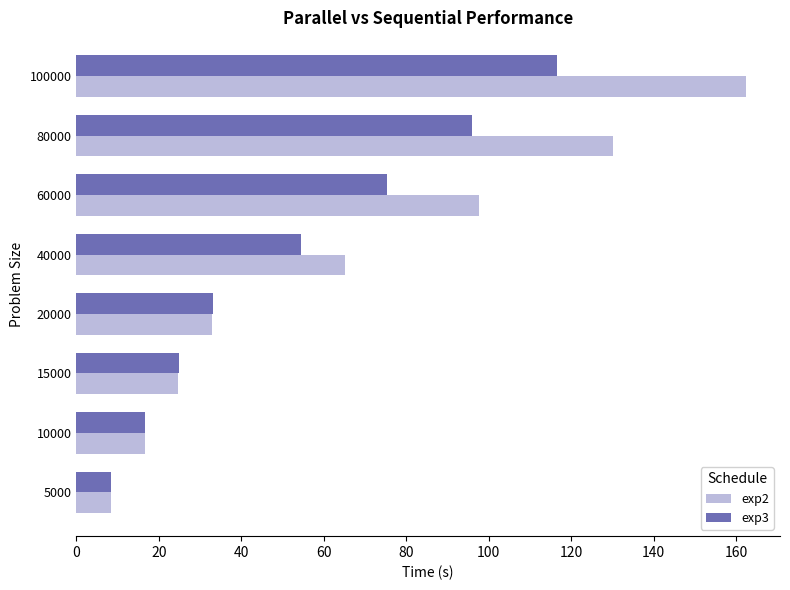

At which category is the sum across all series the highest?

100000